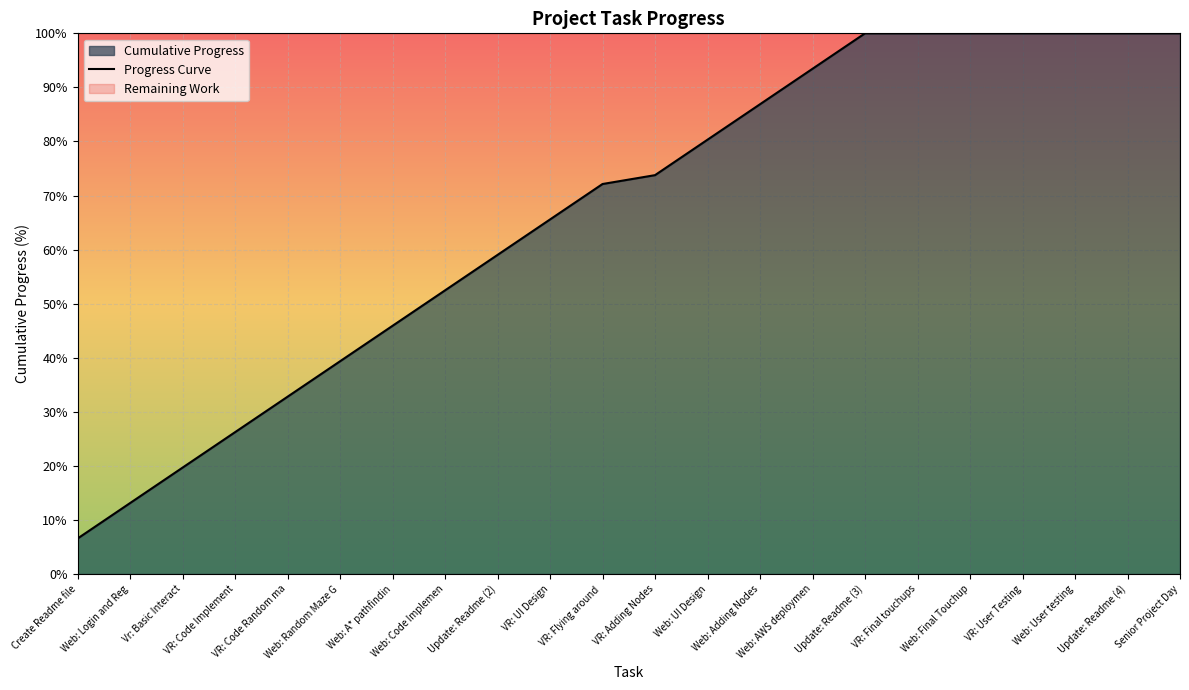

The value at Update: Readme (2) is 32.5. True or false?

False